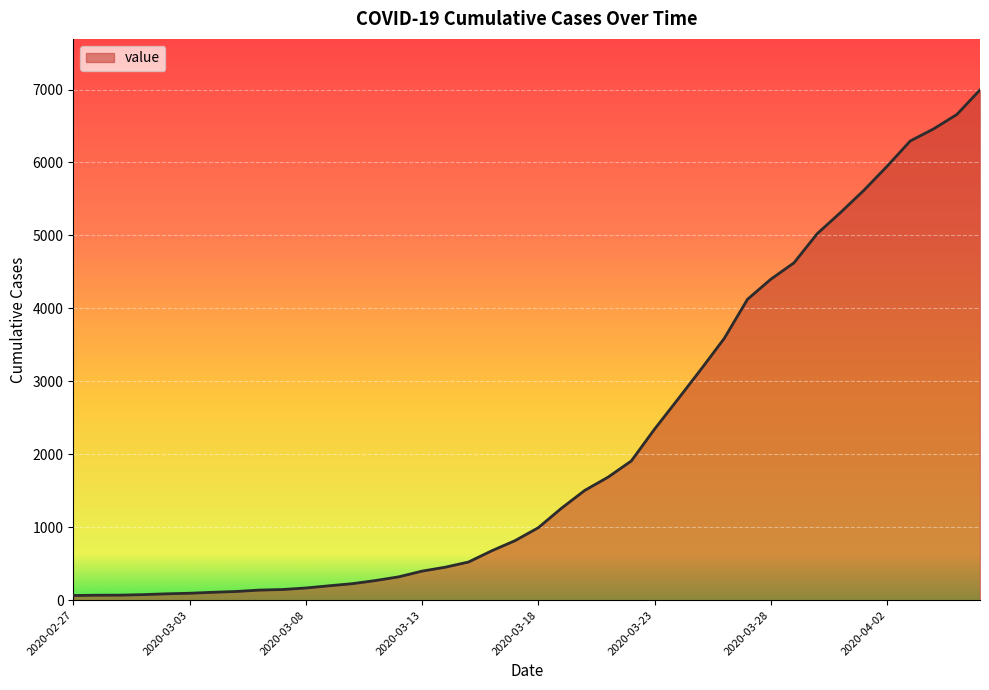

What is the greatest value displayed?

6995